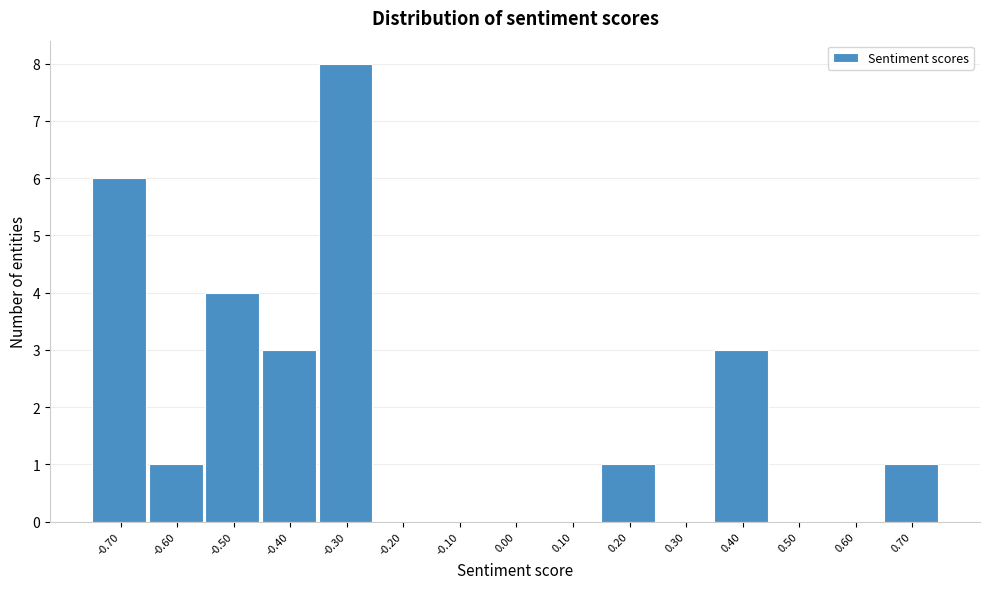

Reading right to left, extract all data points from this chart.

0.70=1	0.60=0	0.50=0	0.40=3	0.30=0	0.20=1	0.10=0	0.00=0	-0.10=0	-0.20=0	-0.30=8	-0.40=3	-0.50=4	-0.60=1	-0.70=6